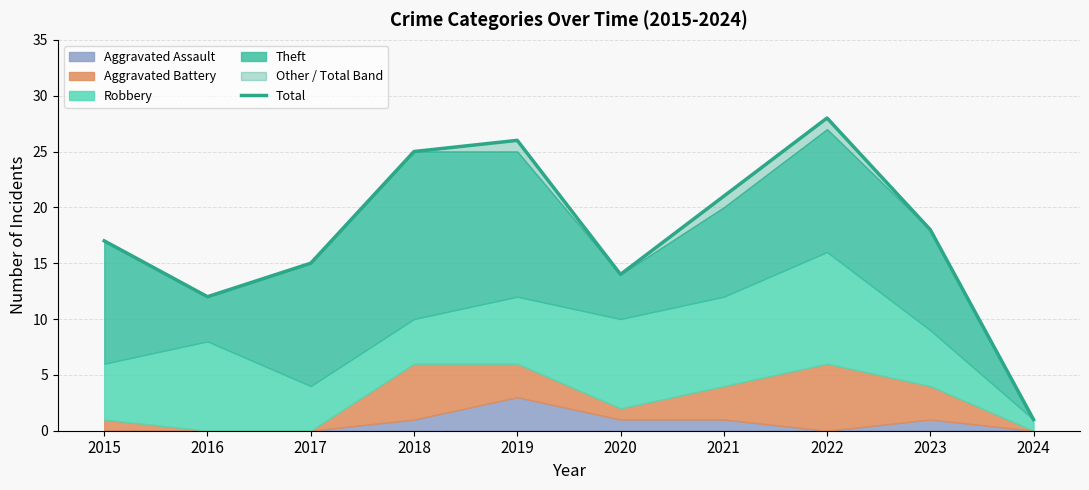

What is the difference between the maximum and second lowest values?

16